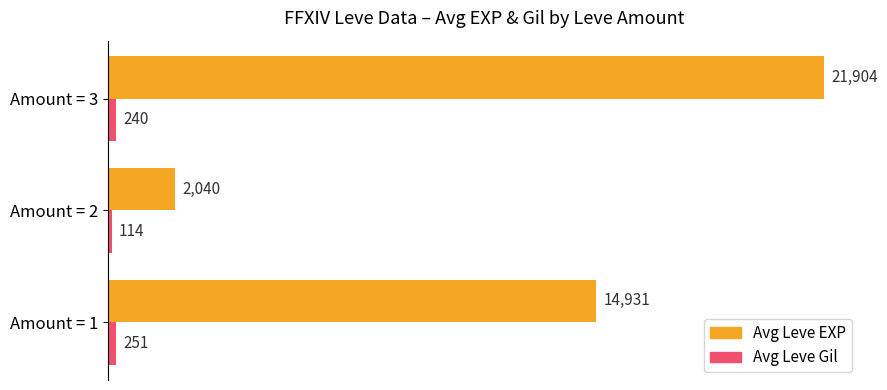

What is the difference between the highest and lowest values at Amount = 3?

21664